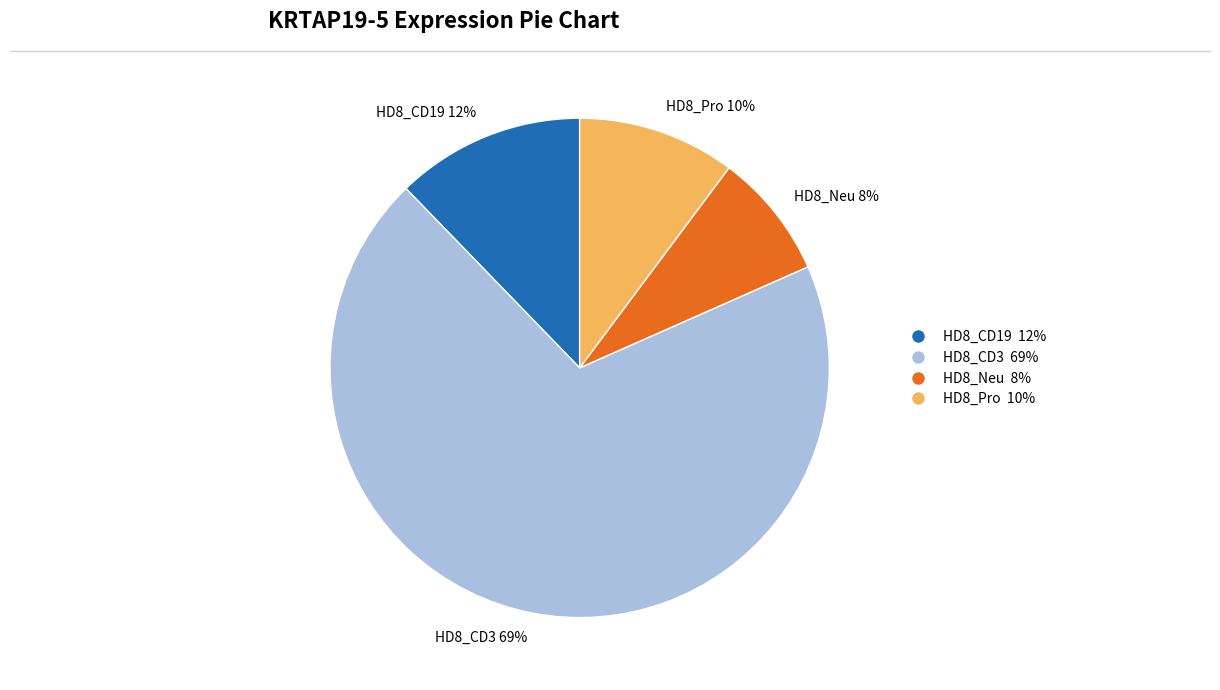

What is the majority slice?

HD8_CD3